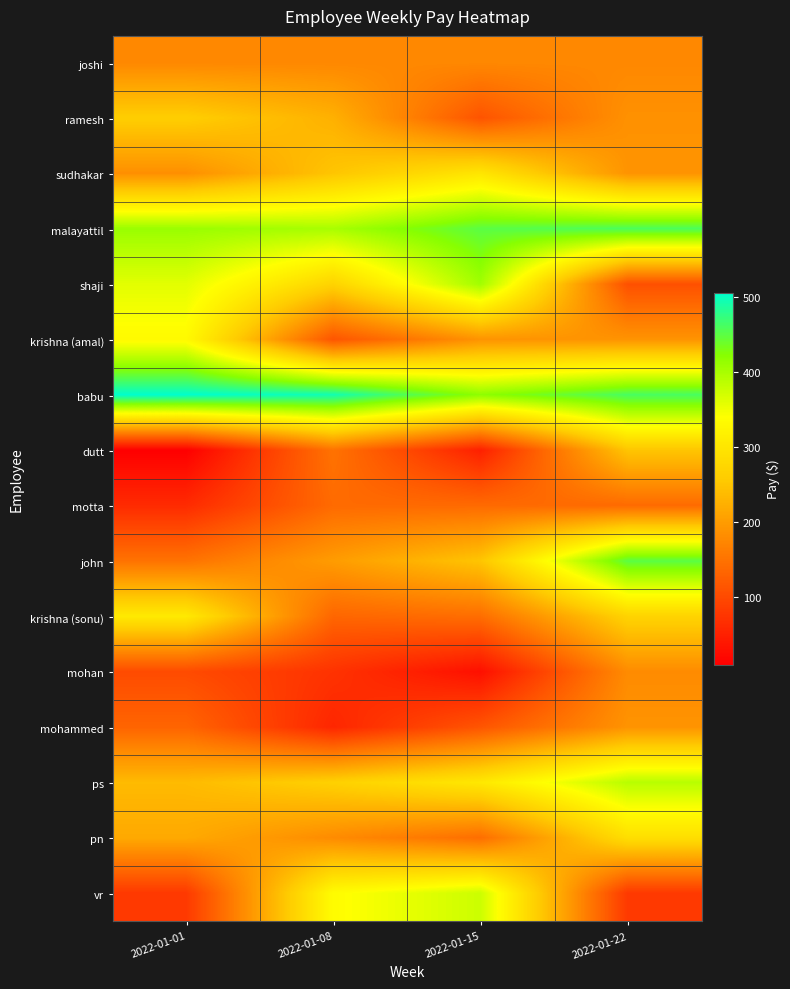

How many series are shown in this chart?

16